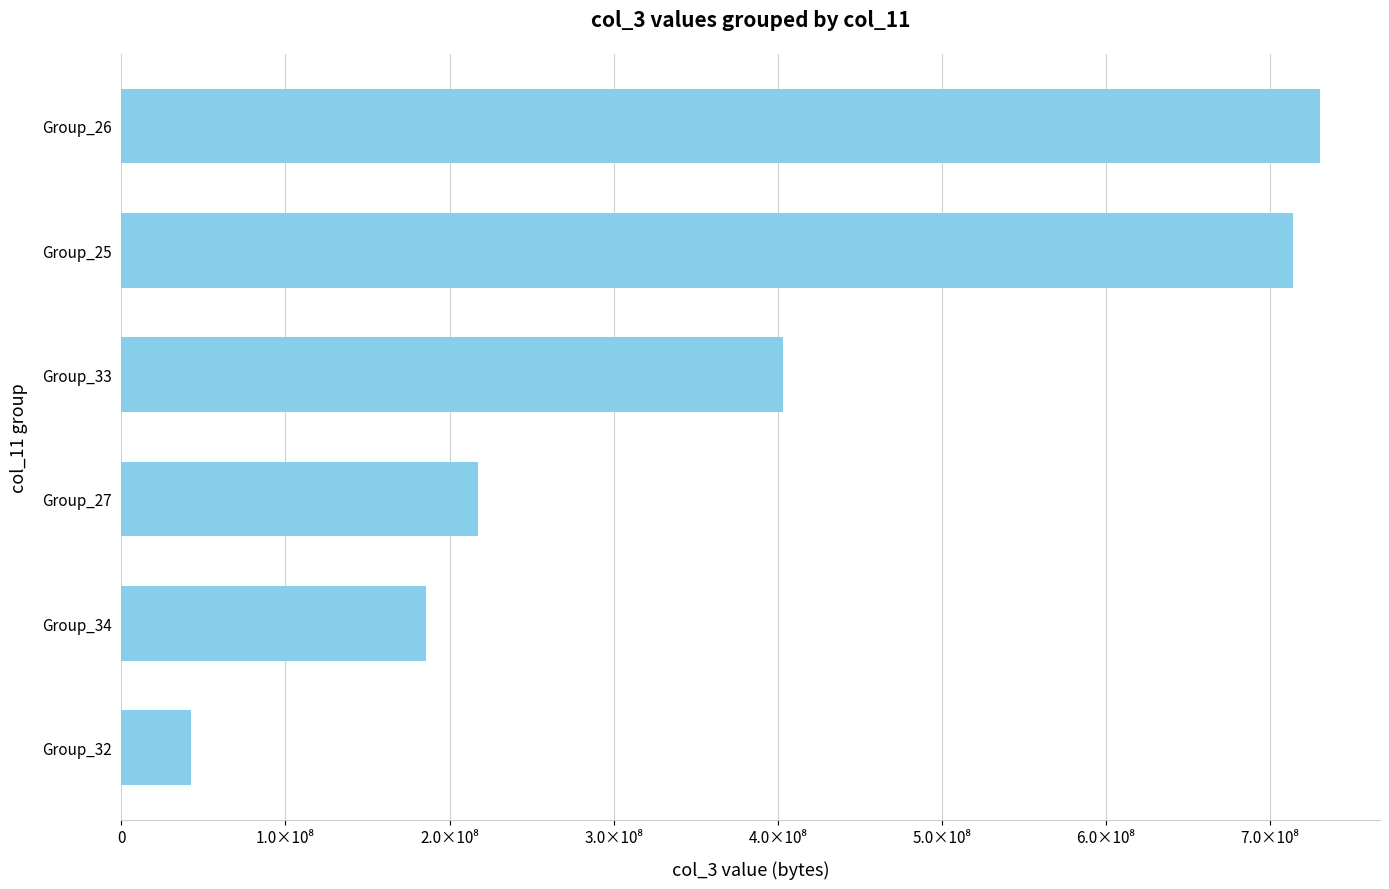

What is the smallest value displayed?

42364688